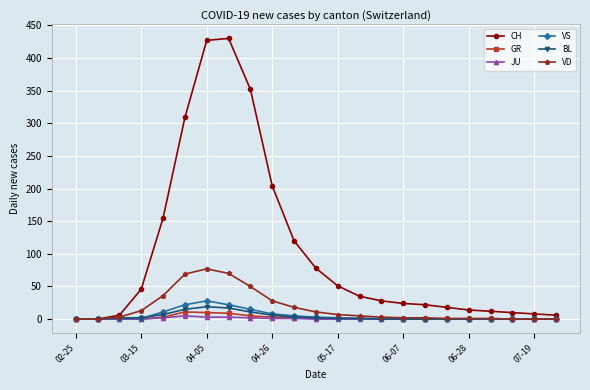

Rank the series by their maximum value, from lowest to highest.

JU, GR, BL, VS, VD, CH